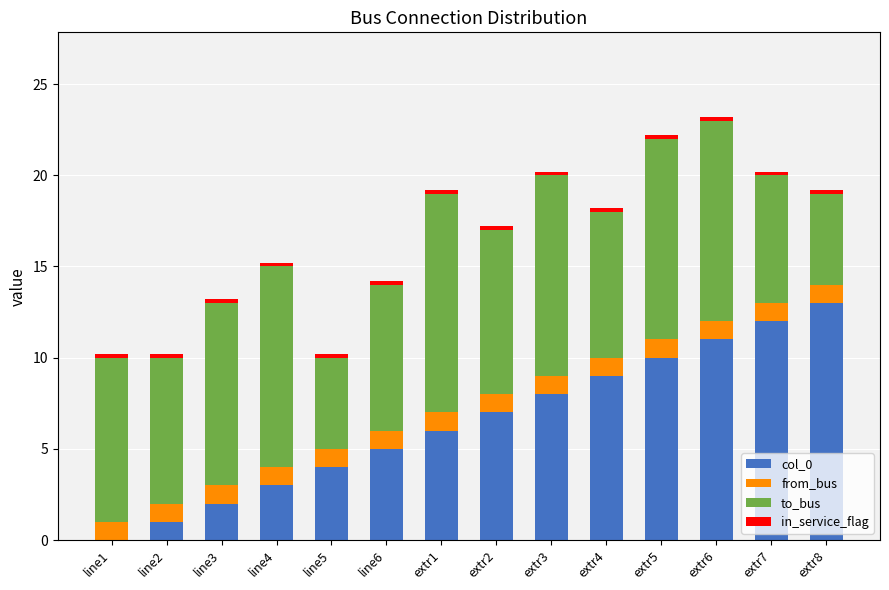

Are the bars horizontal?

No